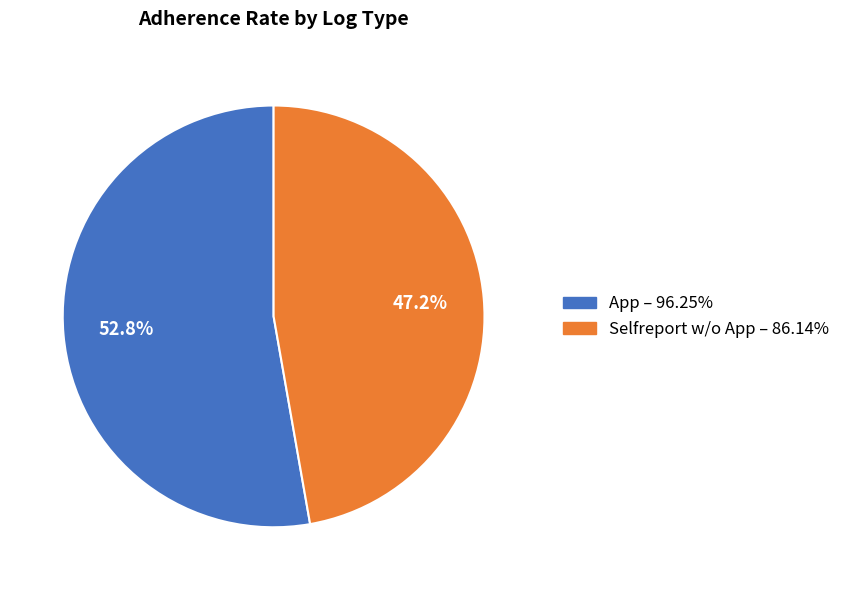

What percentage is the App slice, to the nearest percent?

53%